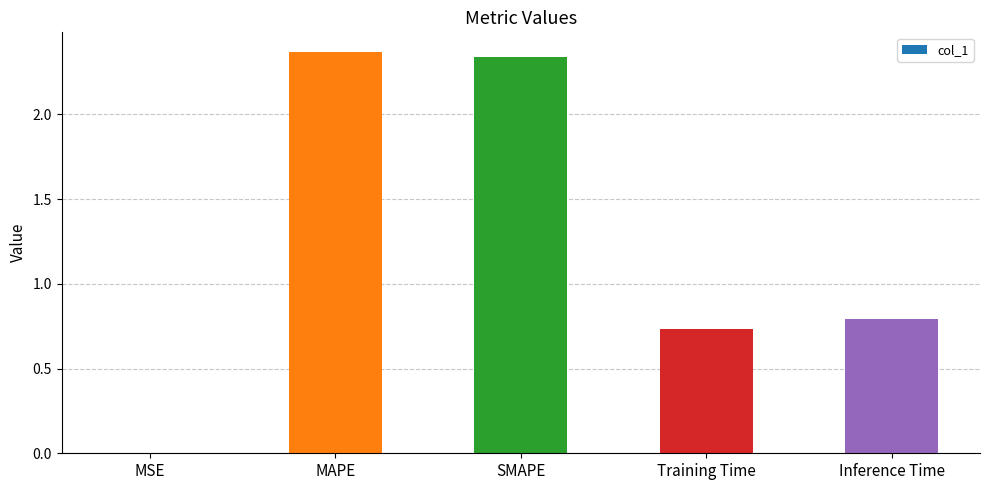

What is the sum of the values at SMAPE and Inference Time?

3.1